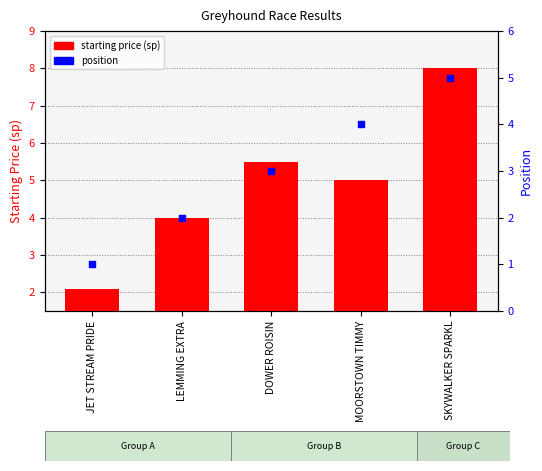

Is the value of position at LEMMING EXTRA greater than the value of starting price (sp) at DOWER ROISIN?

No